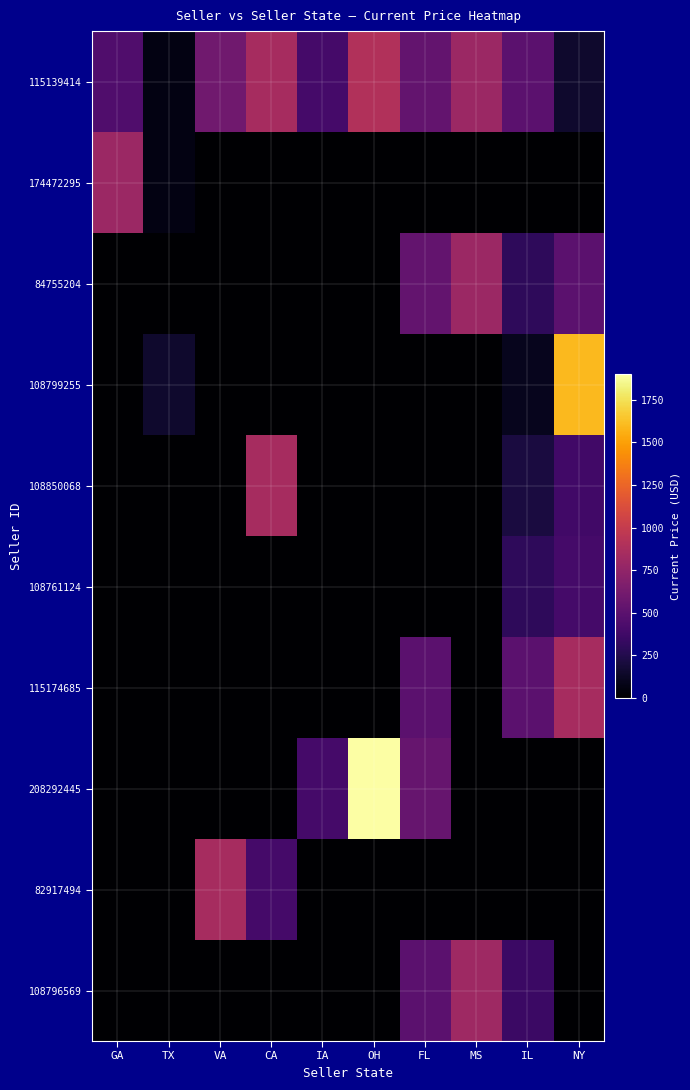

What is the total value across all series at FL?

2630.0